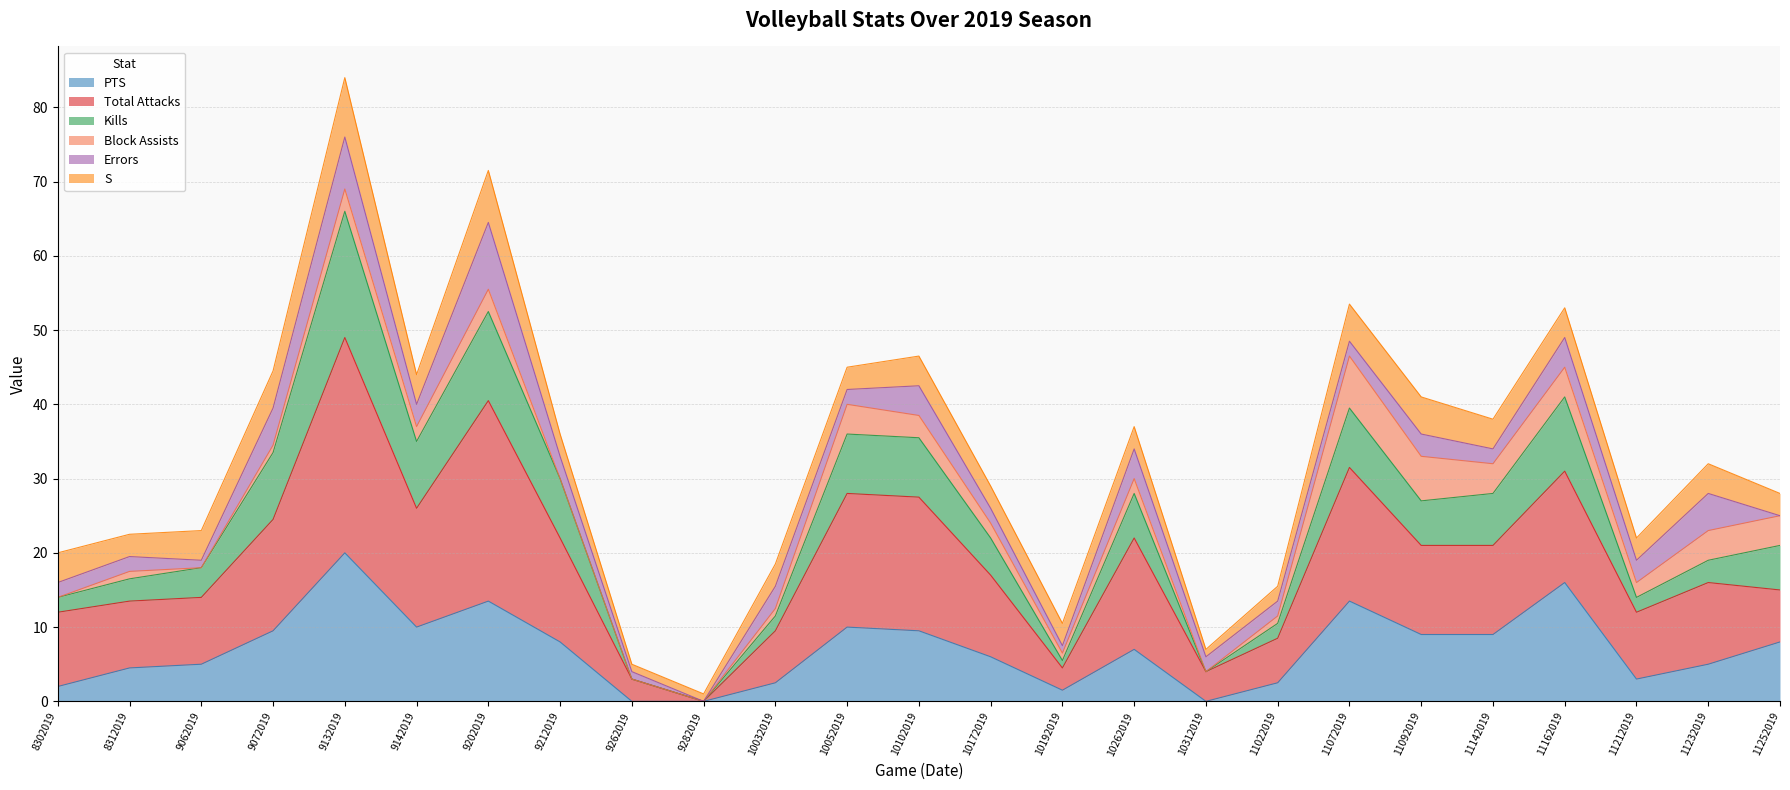

In PTS, how many points are higher than both neighbors (excluding endpoints)?

6